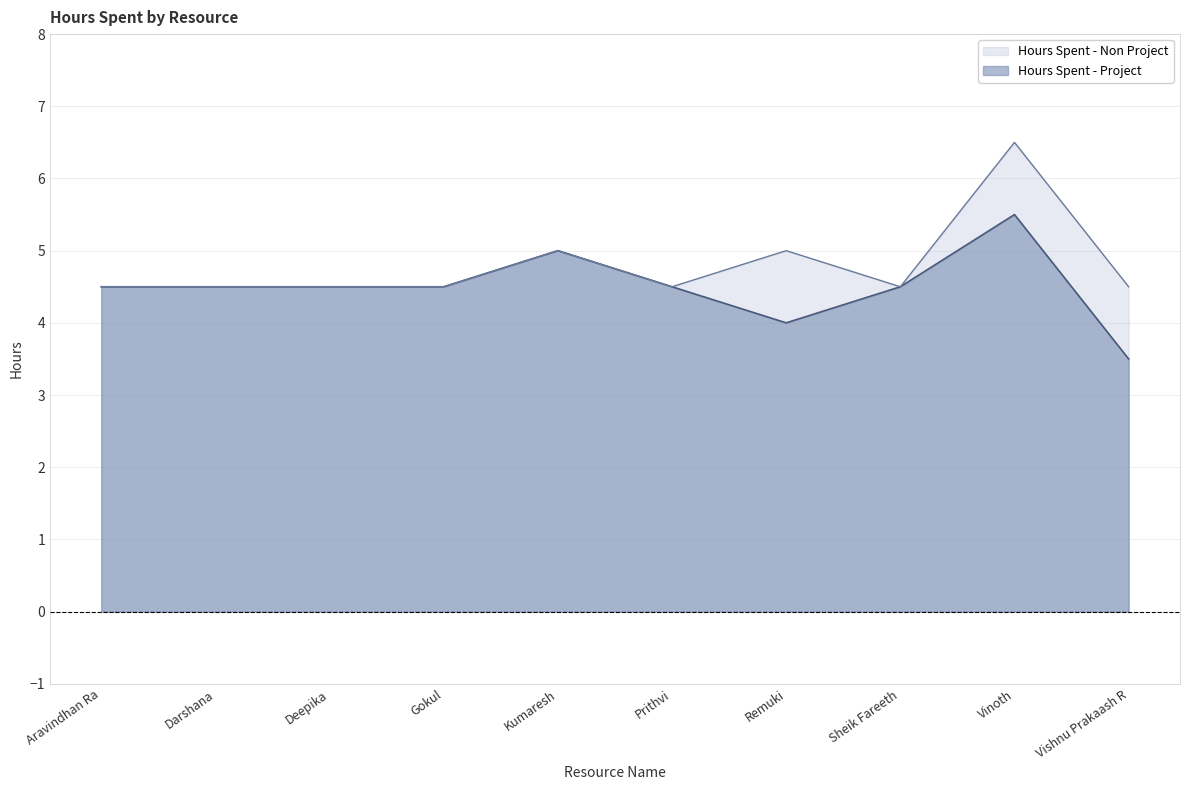

How many lines are shown in the chart?

2